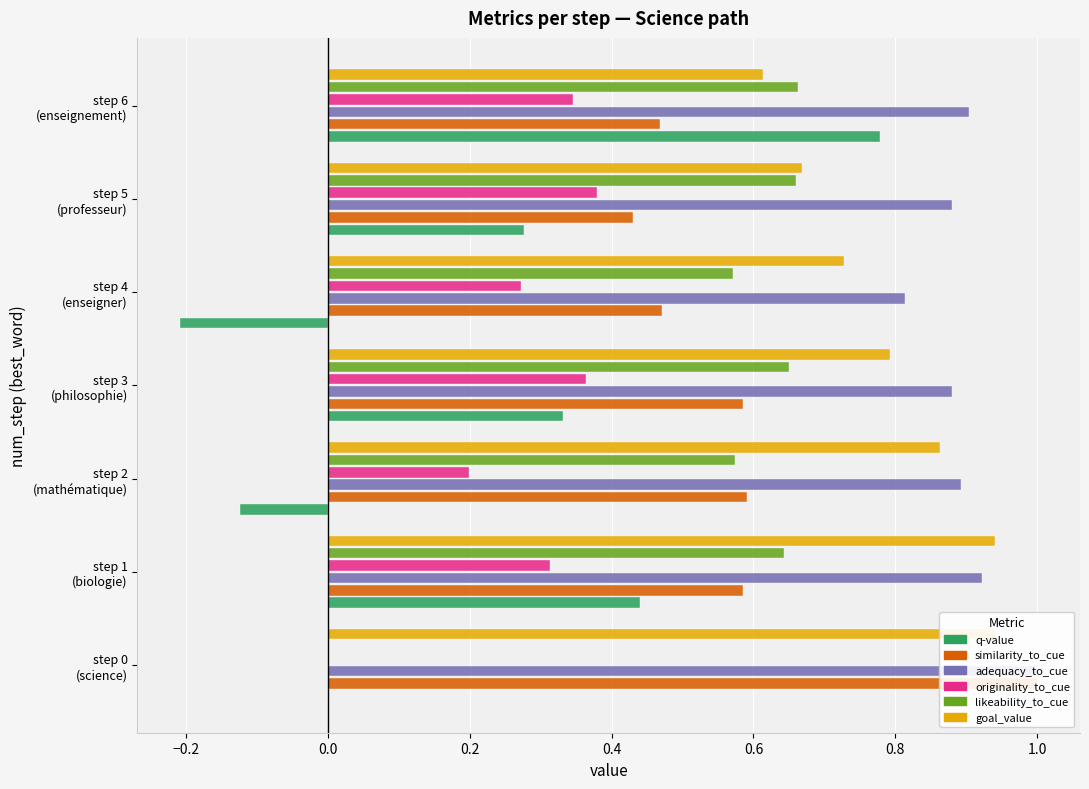

Are the bars horizontal?

Yes